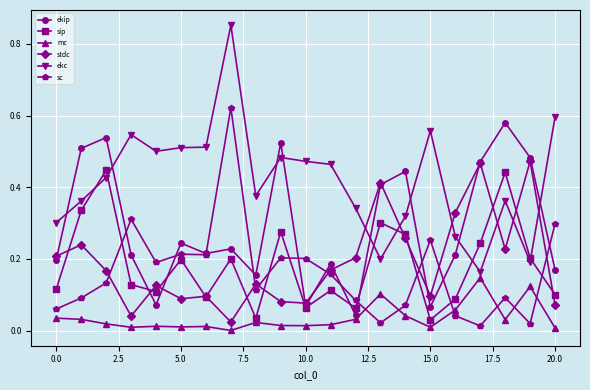

True or false: sip has more than 2 points higher than both neighbors.

True